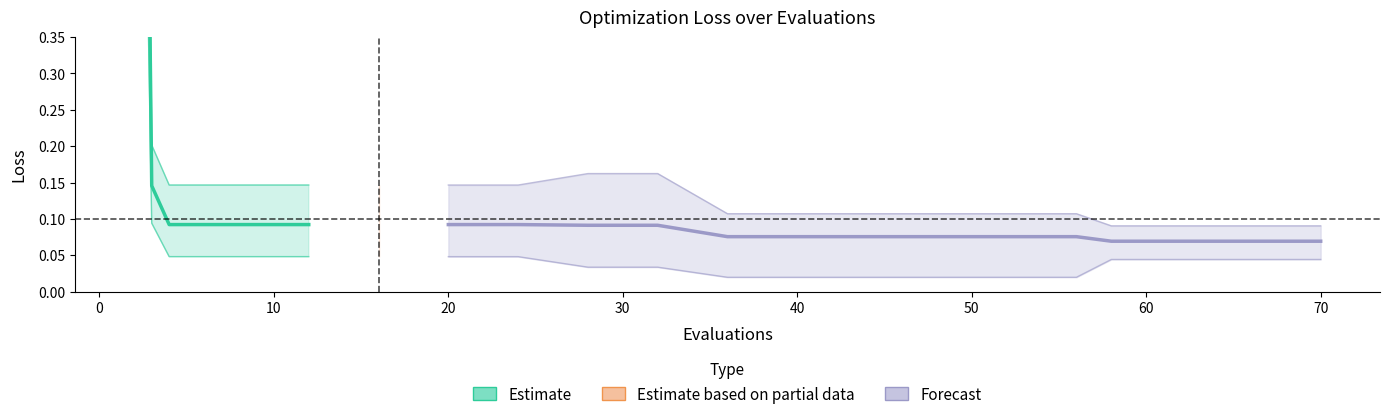

The value of best at 20 is 0.0. True or false?

False